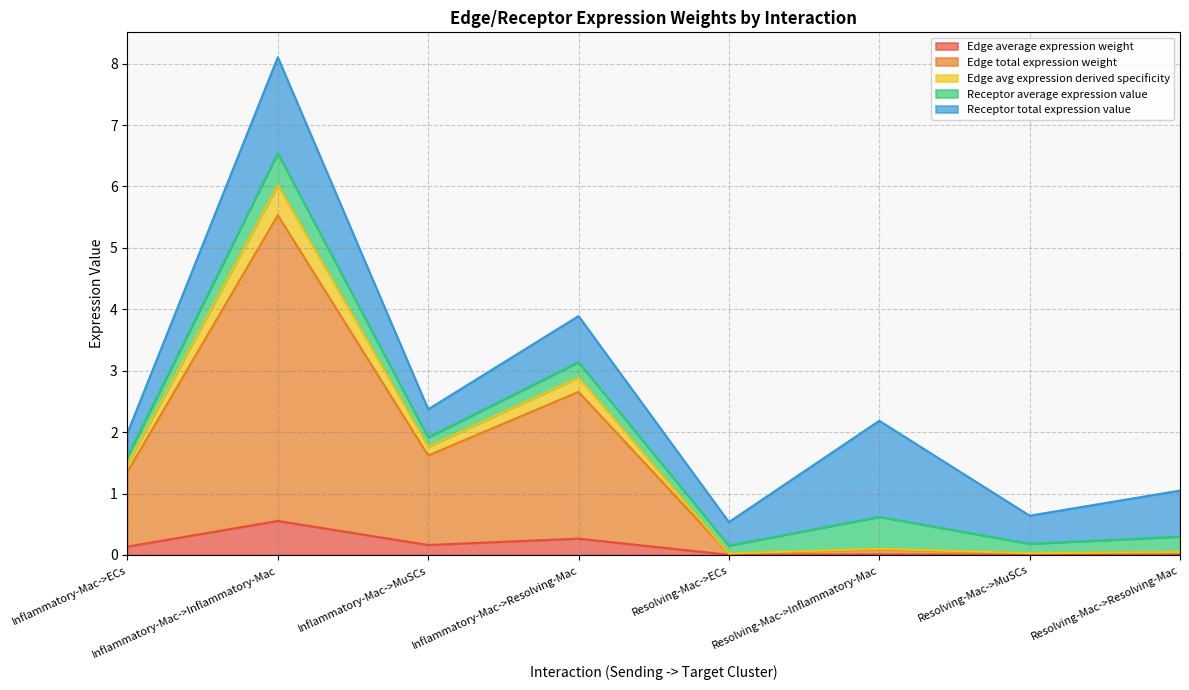

What is the sum of the Edge total expression weight values at Inflammatory-Mac->ECs and Resolving-Mac->MuSCs?

1.4